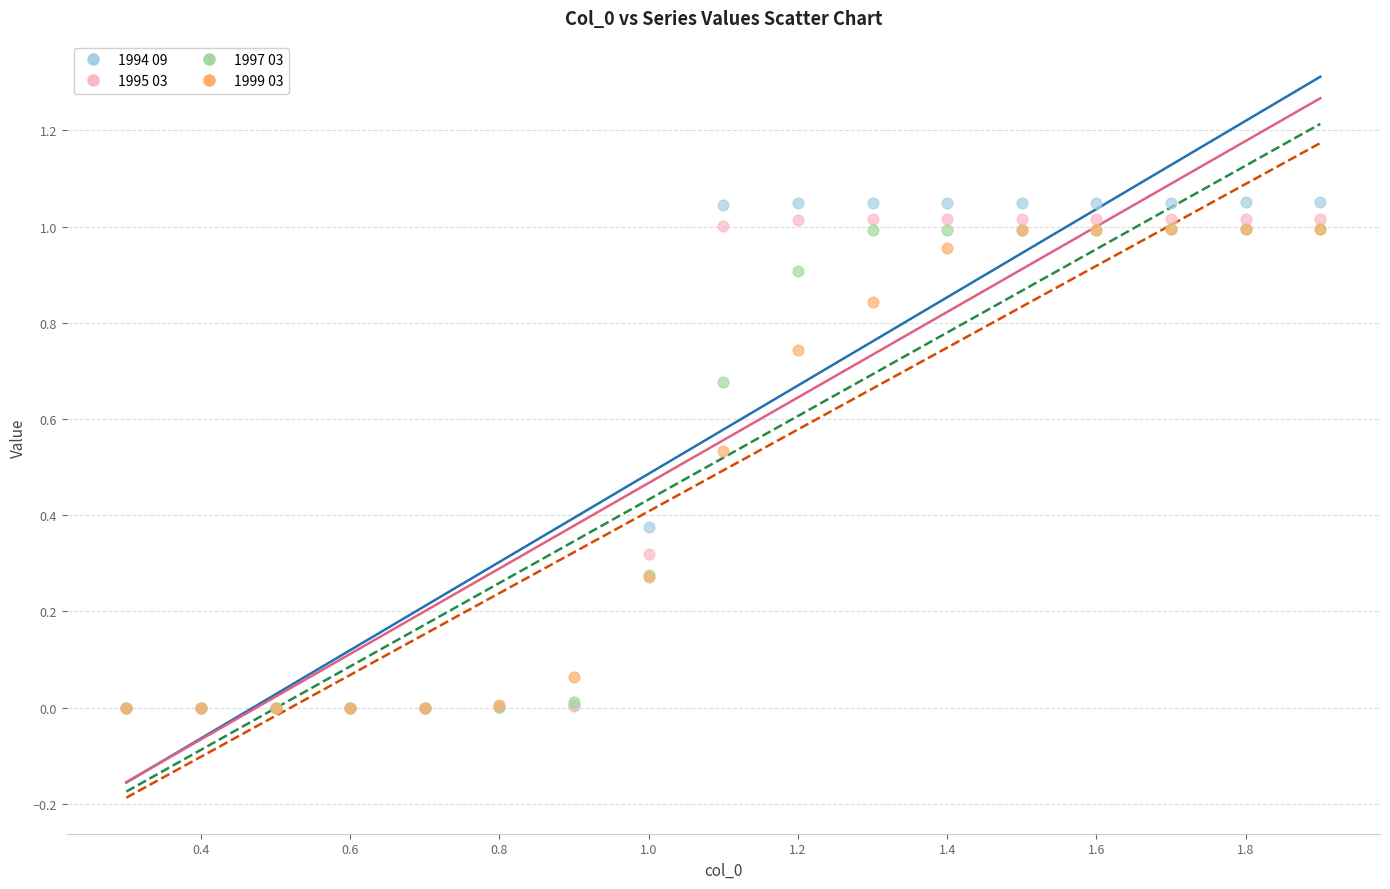

Which series contains the highest Y value?

1994 09